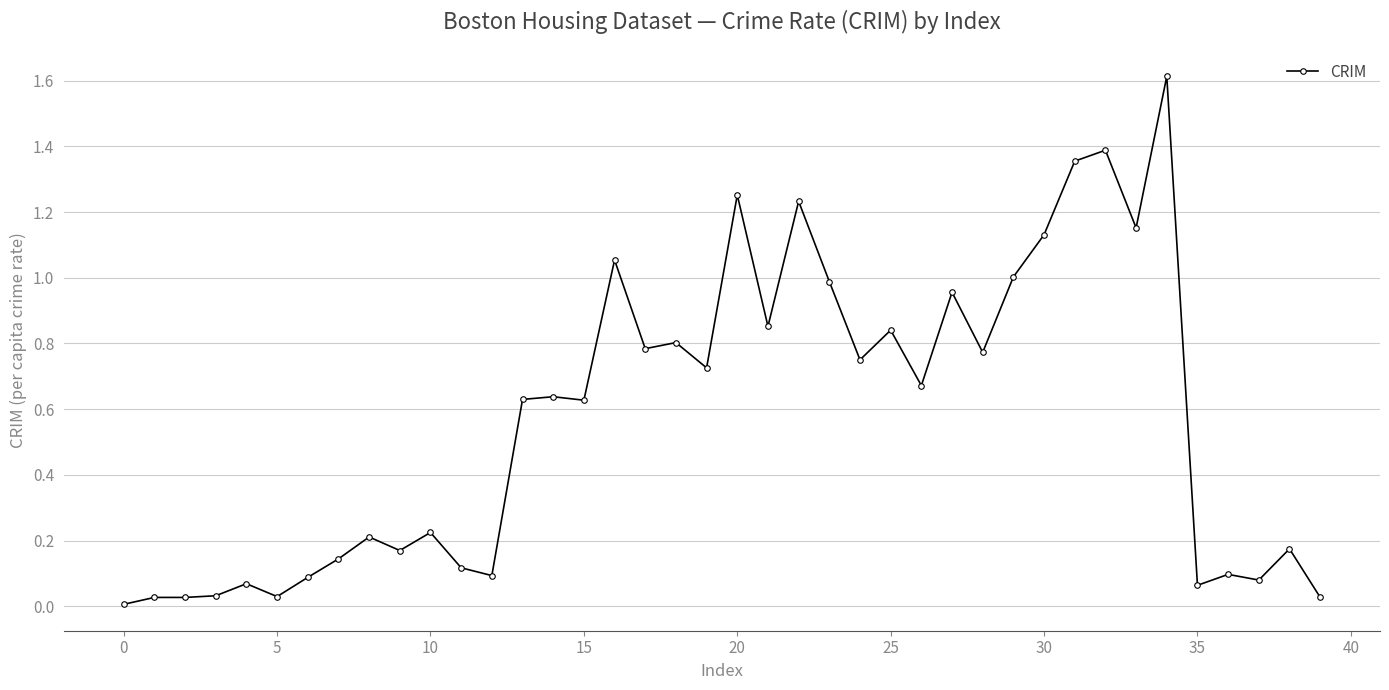

True or false: the data has more than 1 interior local peaks.

True